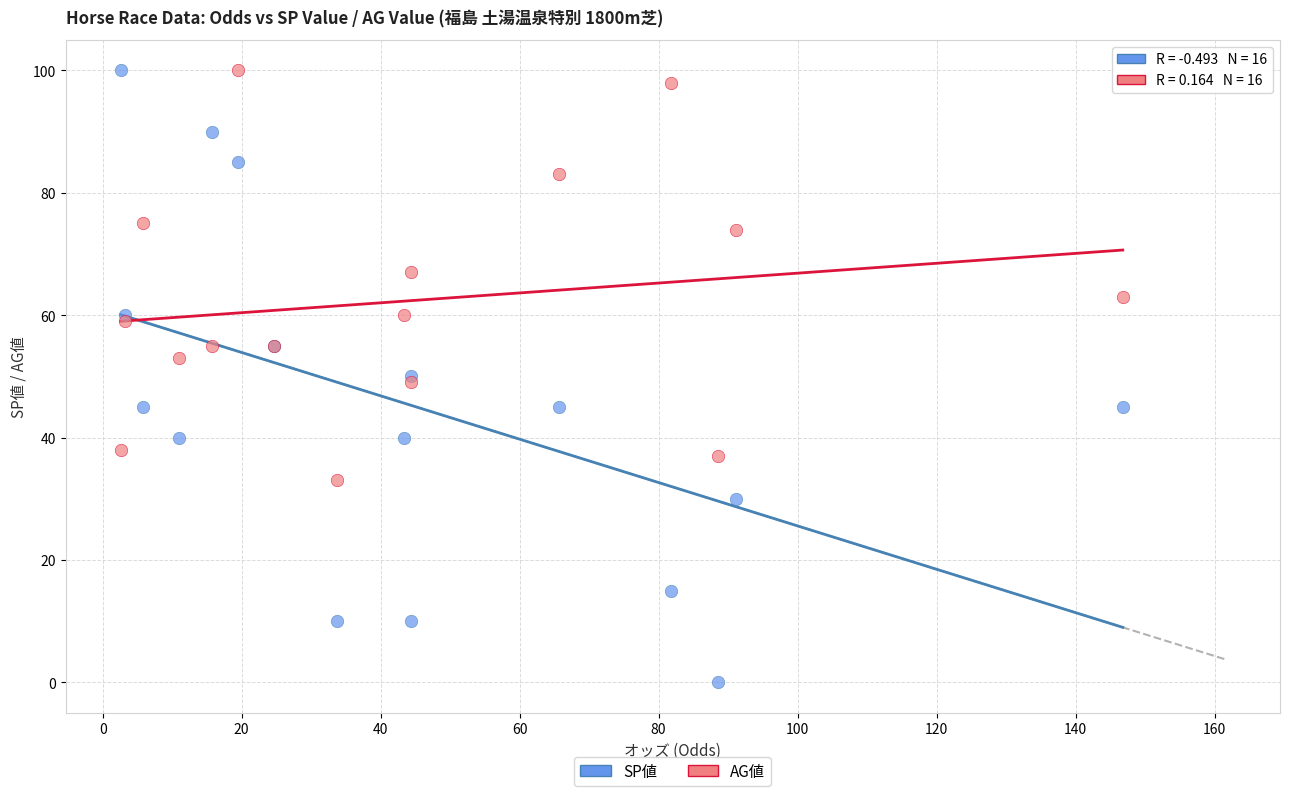

Which series has the largest Y range (max minus min)?

SP値